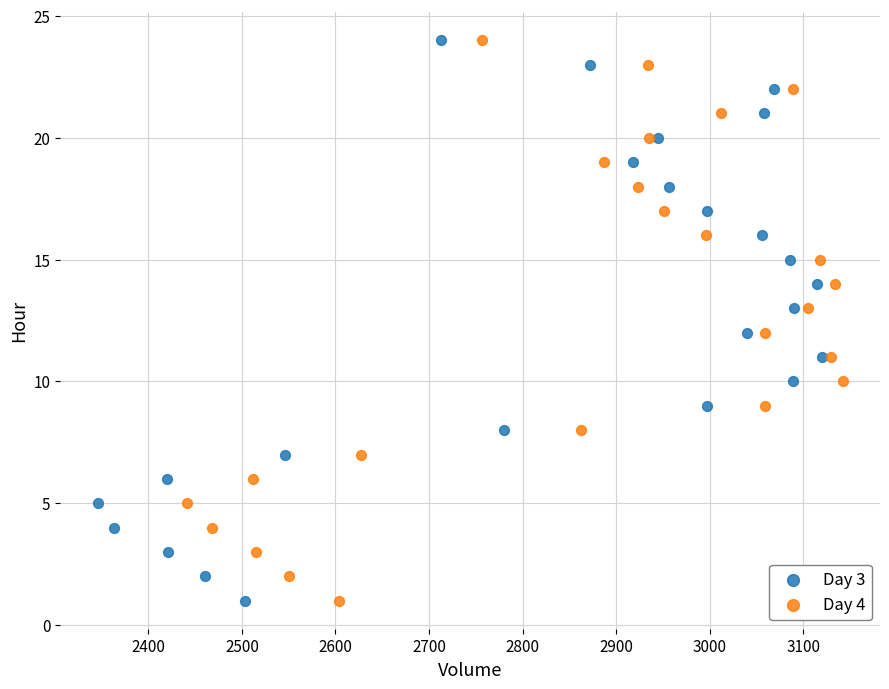

What are all the series names shown in the legend?

Day 3, Day 4